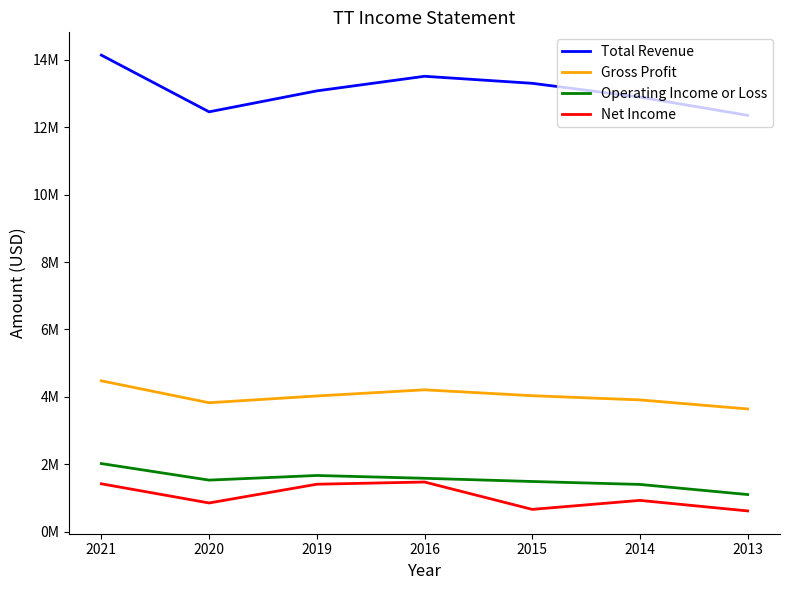

Rank the series at 2016 from highest to lowest value.

Total Revenue, Gross Profit, Operating Income or Loss, Net Income